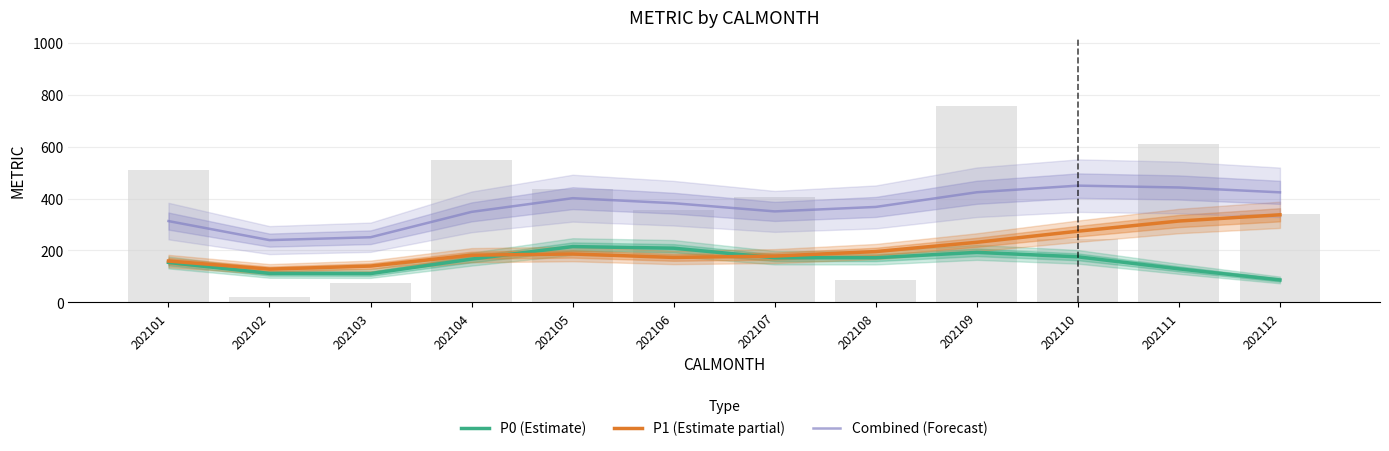

At which category is the sum across all series the highest?

202110